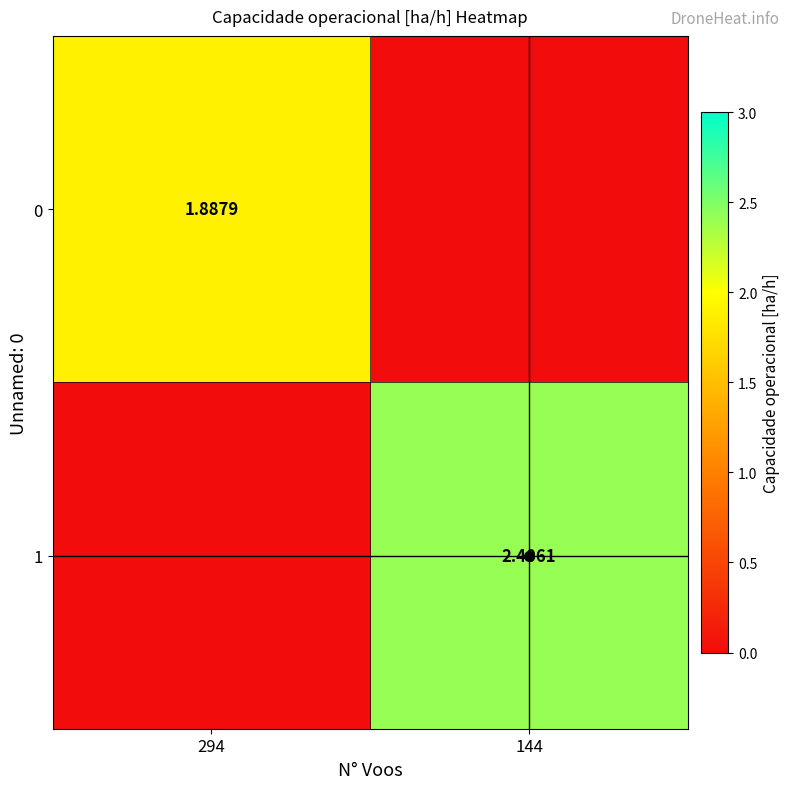

Which series has the largest range (max minus min)?

1